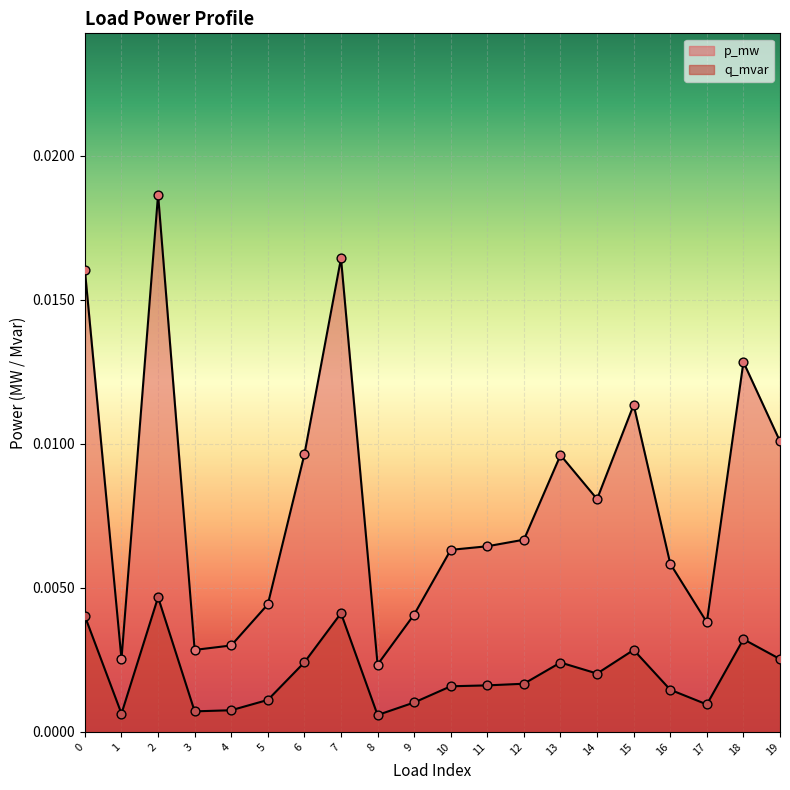

What are all the series names shown in the legend?

p_mw, q_mvar